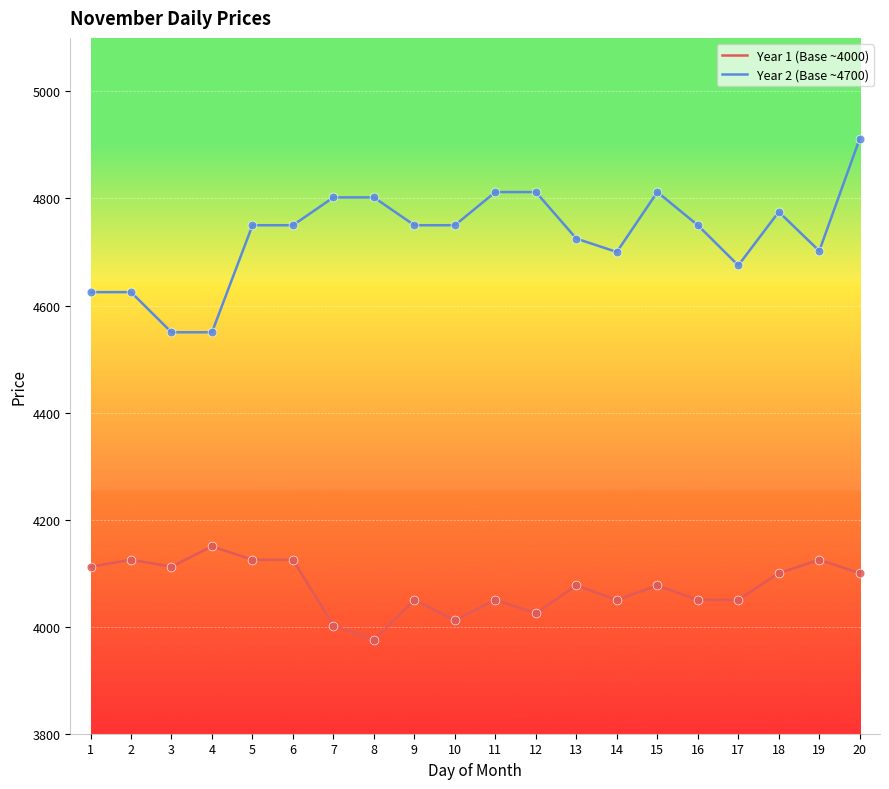

What are all the series names shown in the legend?

Year 1 (Base ~4000), Year 2 (Base ~4700)